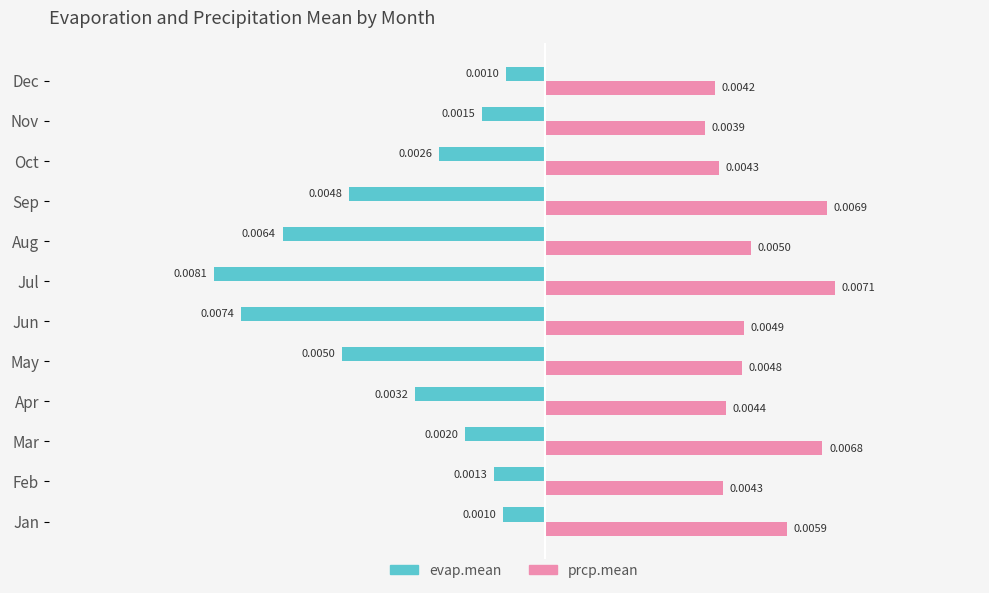

Rank the series by their average value, from lowest to highest.

evap.mean, prcp.mean